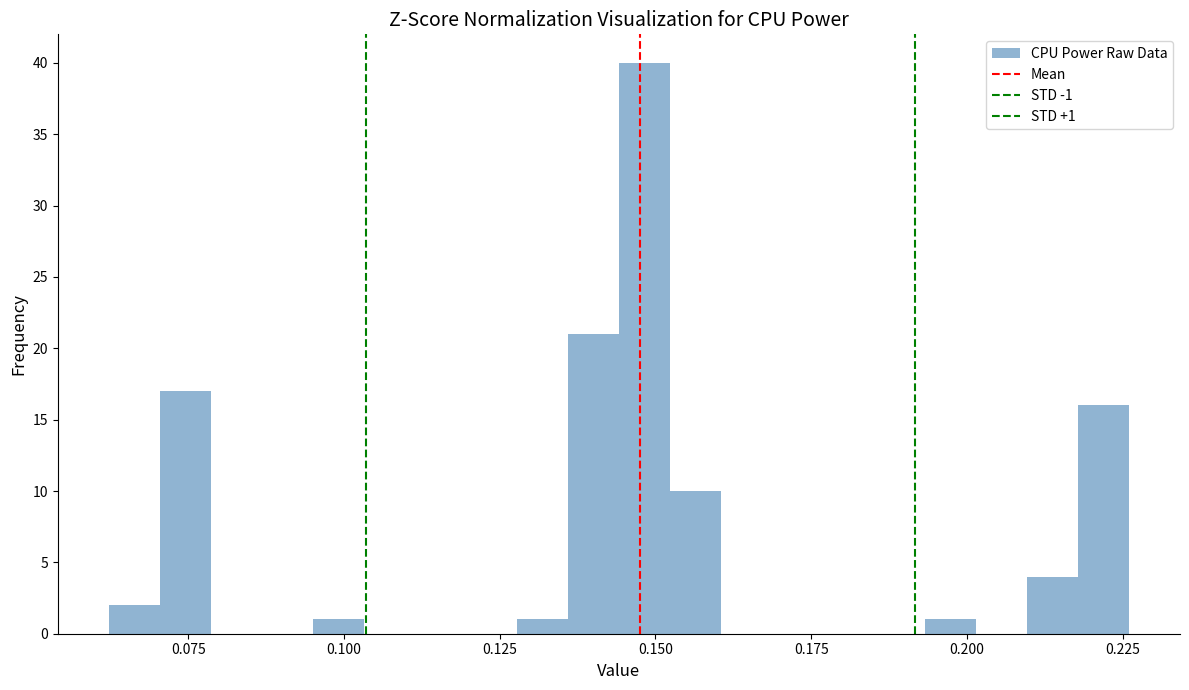

Around what value on the x-axis is the tallest bar? Give the approximate position of its centre, as read against the axis.

0.150